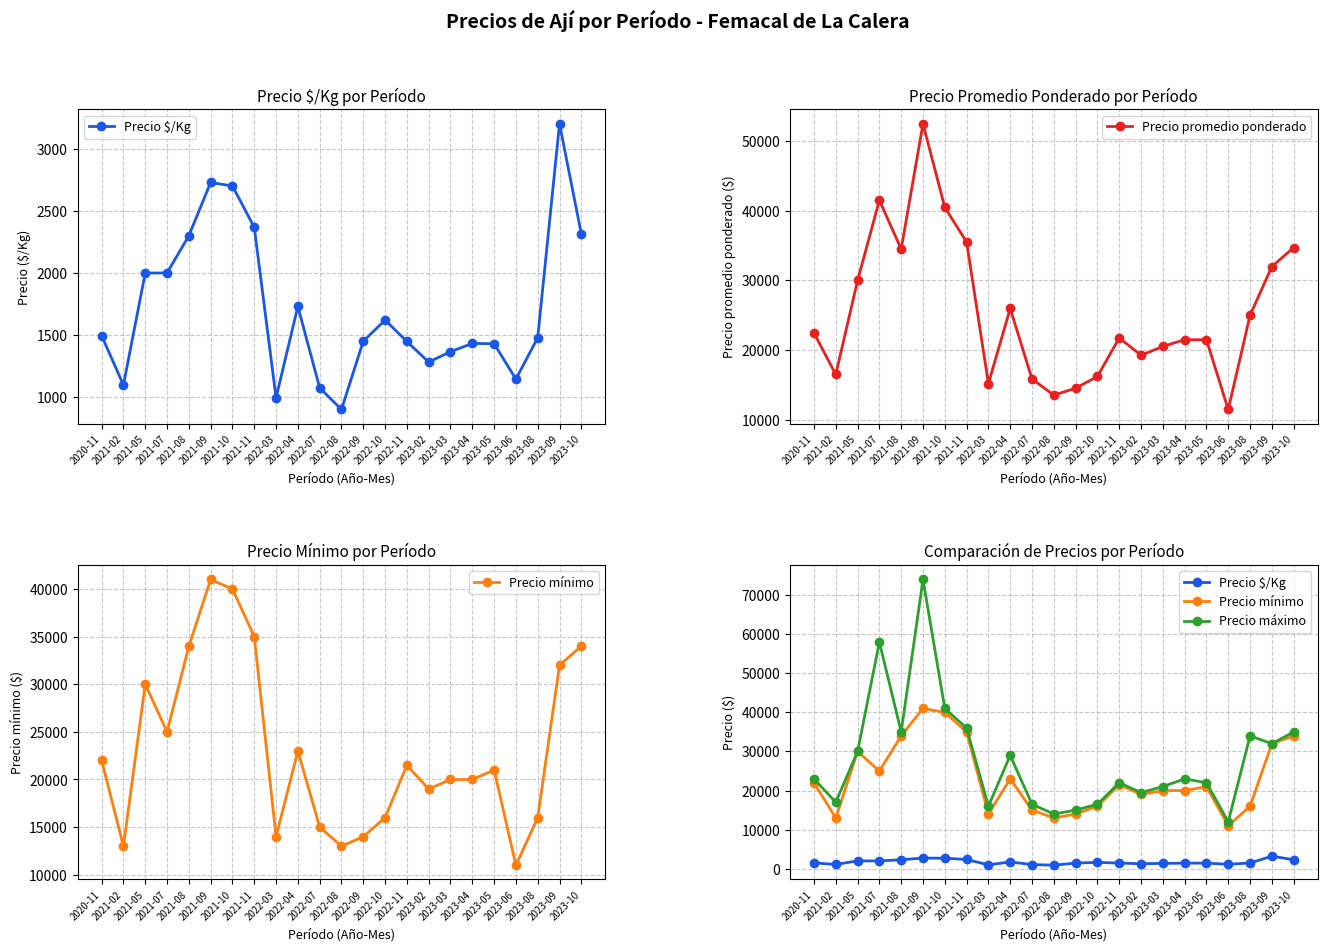

What is the total value across all series at 2021-05?

92000